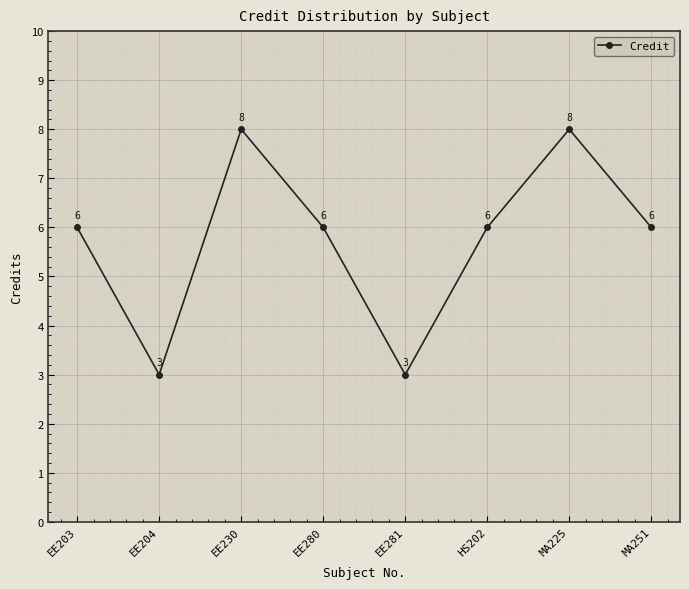

What is the label of the 4th point from the left?

EE280